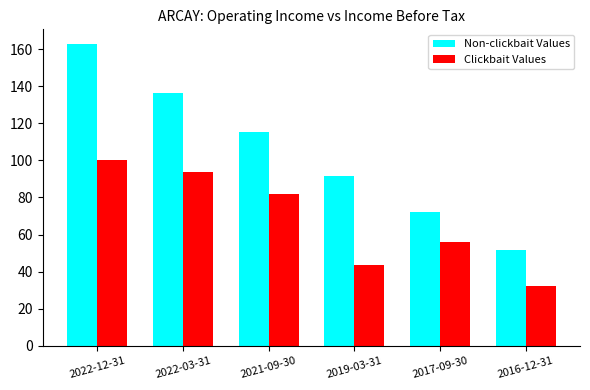

At which label does Clickbait Values first exceed 81?

2022-12-31